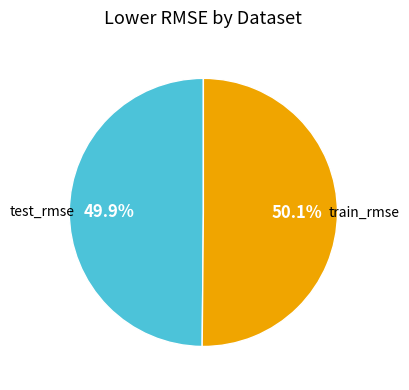

Does any single category account for the majority?

Yes